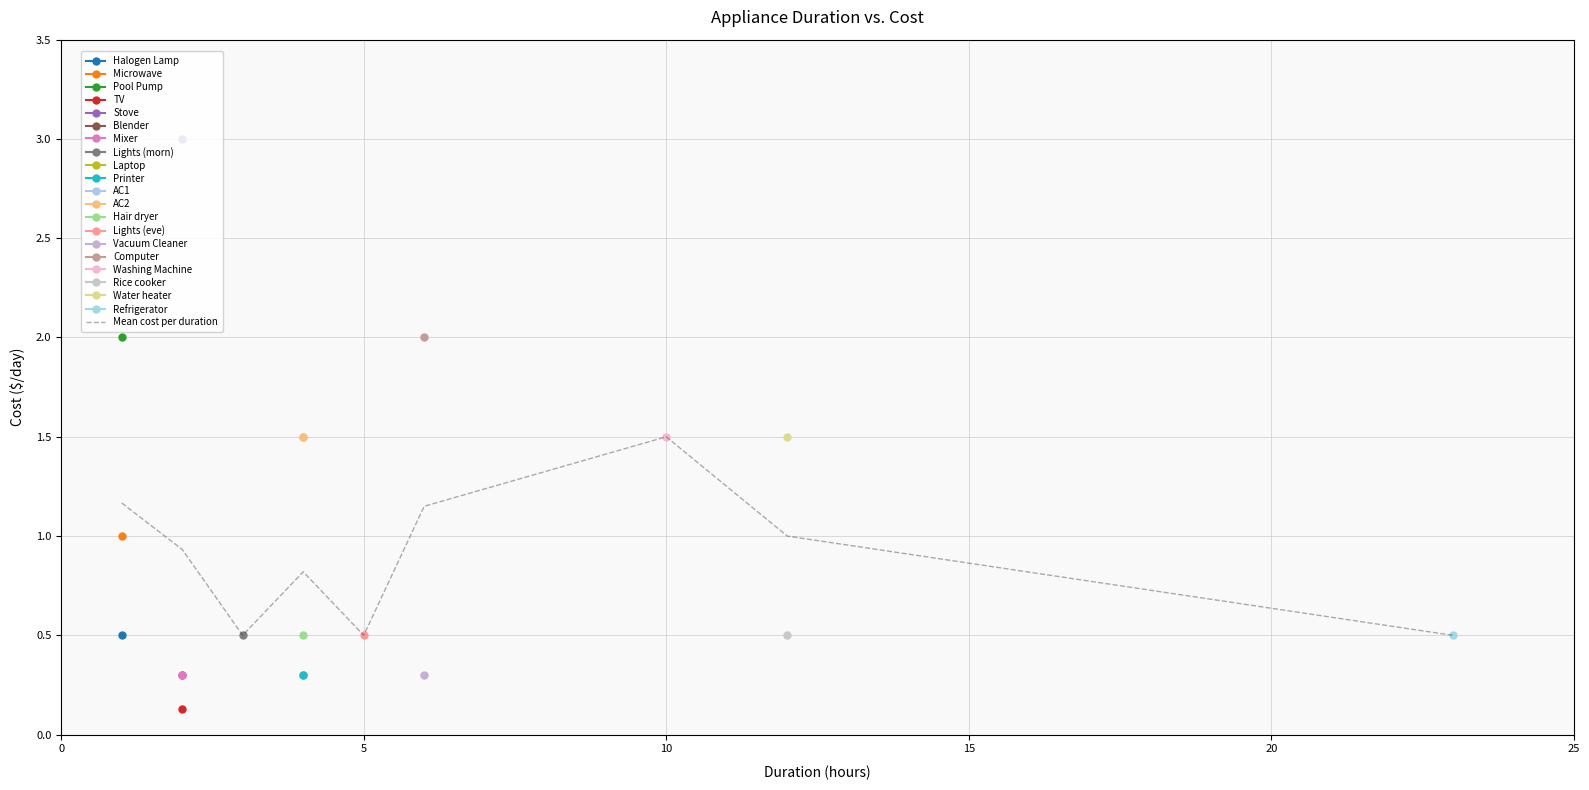

How many lines are shown in the chart?

1